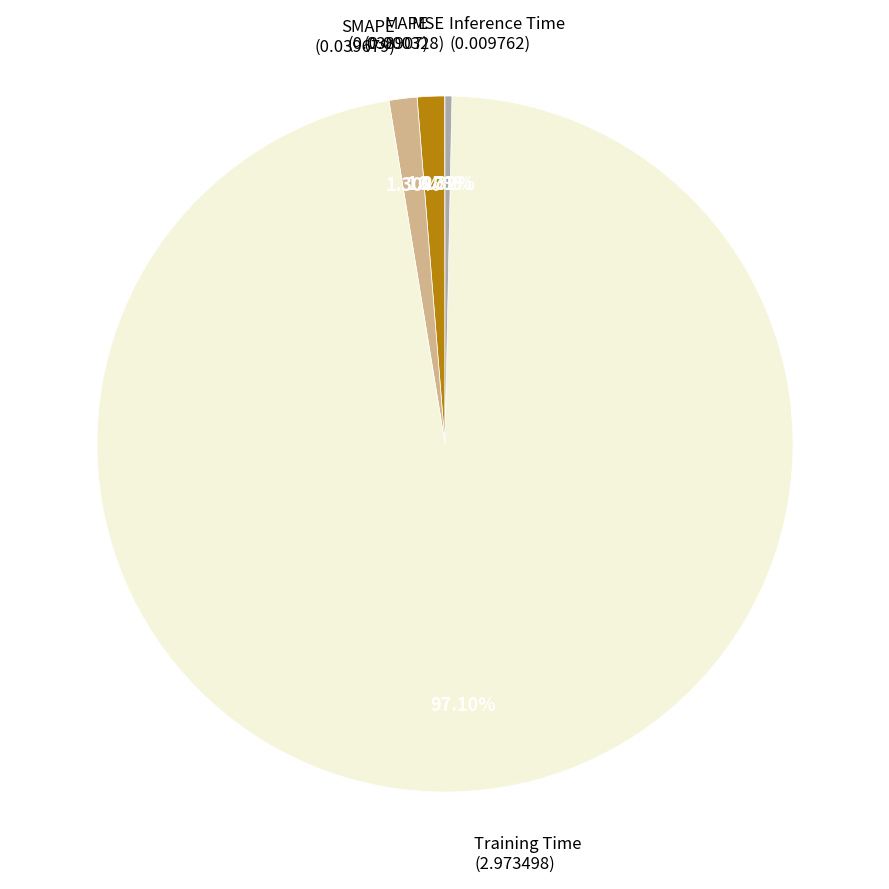

Does any single category account for the majority?

Yes